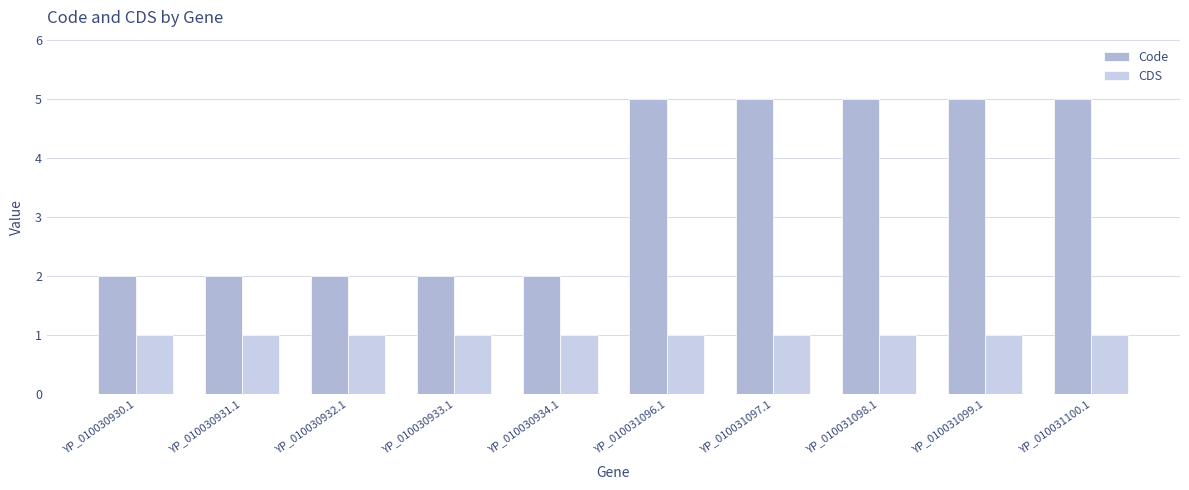

List the series in order of their peak value, lowest first.

CDS, Code